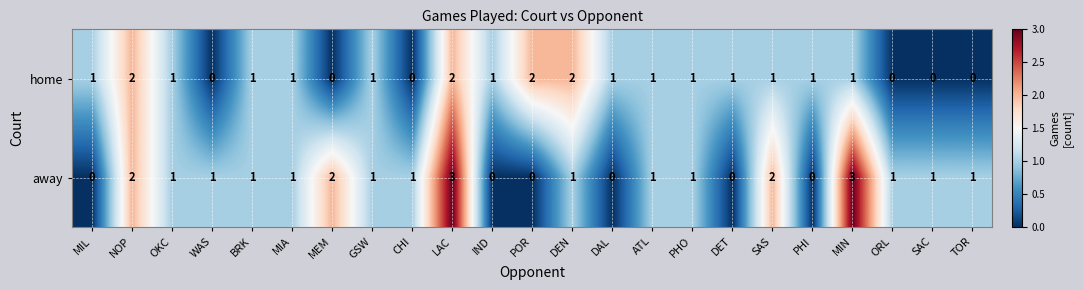

True or false: away has a value of 1 at SAC.

True